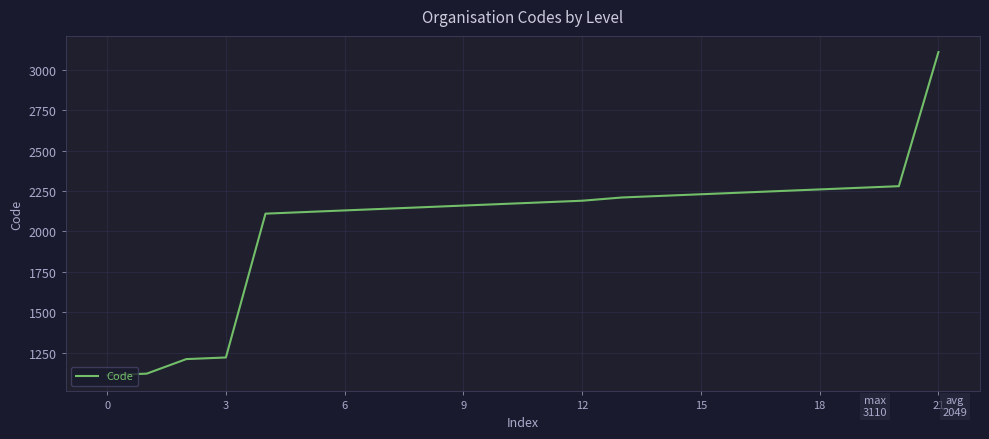

What is the average value?

2049